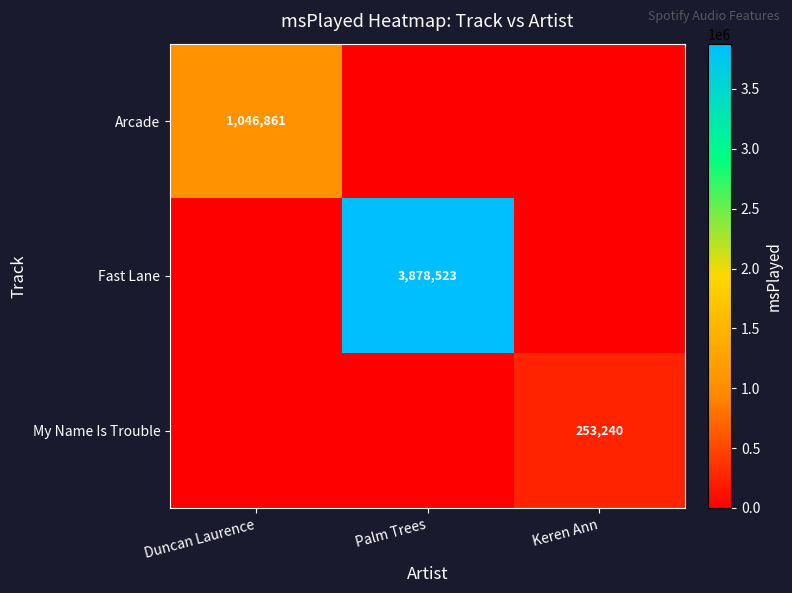

The value of Arcade at Duncan Laurence is 374408. True or false?

False